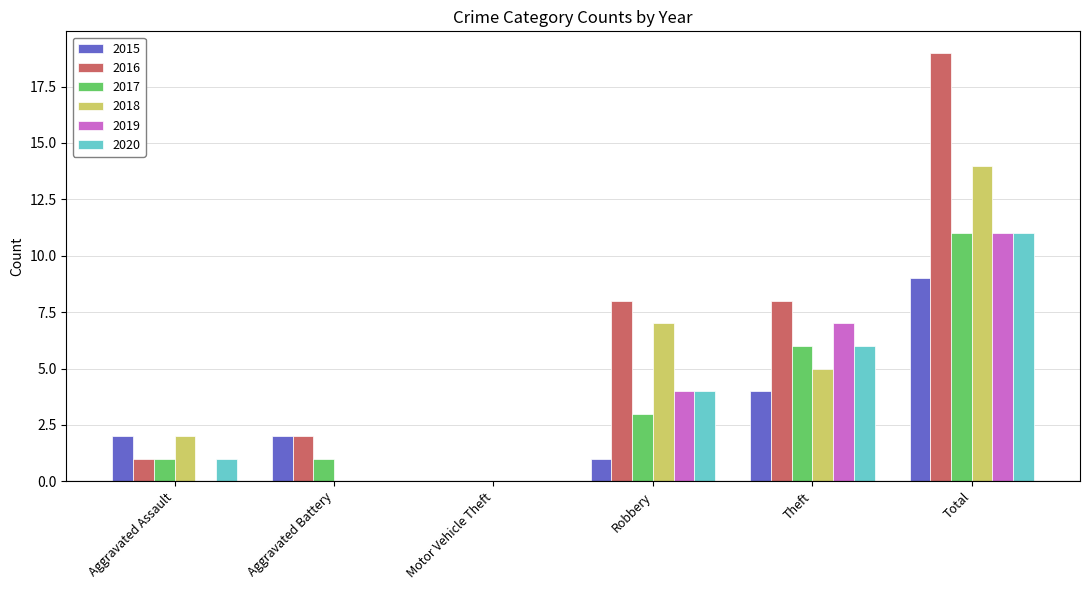

Reading right to left, what are all the values shown in this chart?

2015: 9	4	1	0	2	2
2016: 19	8	8	0	2	1
2017: 11	6	3	0	1	1
2018: 14	5	7	0	0	2
2019: 11	7	4	0	0	0
2020: 11	6	4	0	0	1